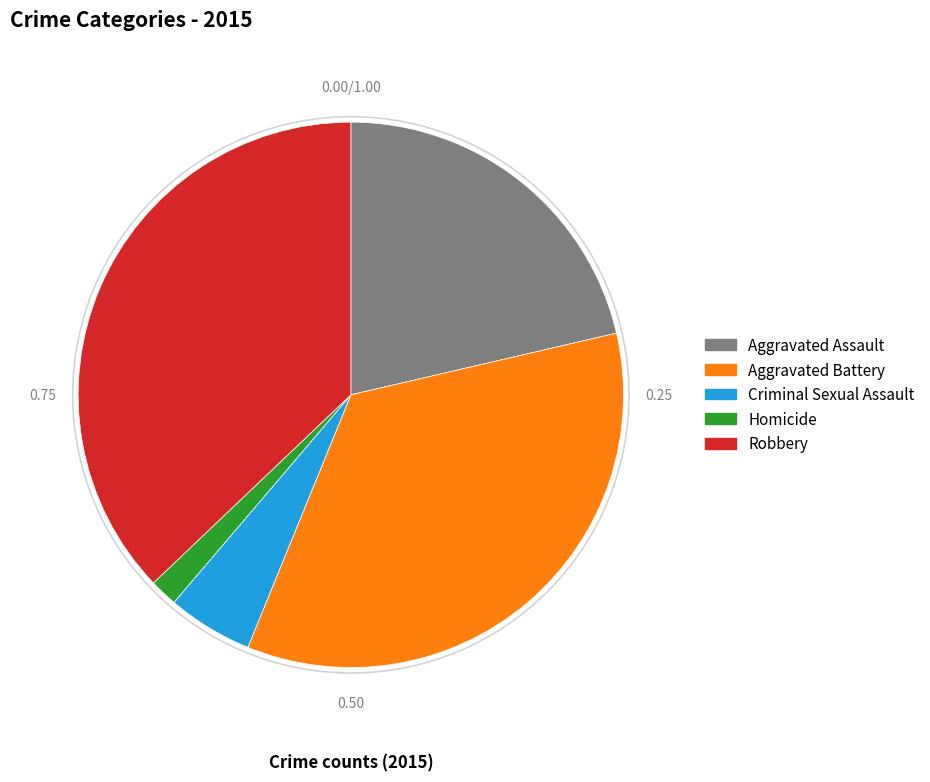

Which slice is the largest?

Robbery